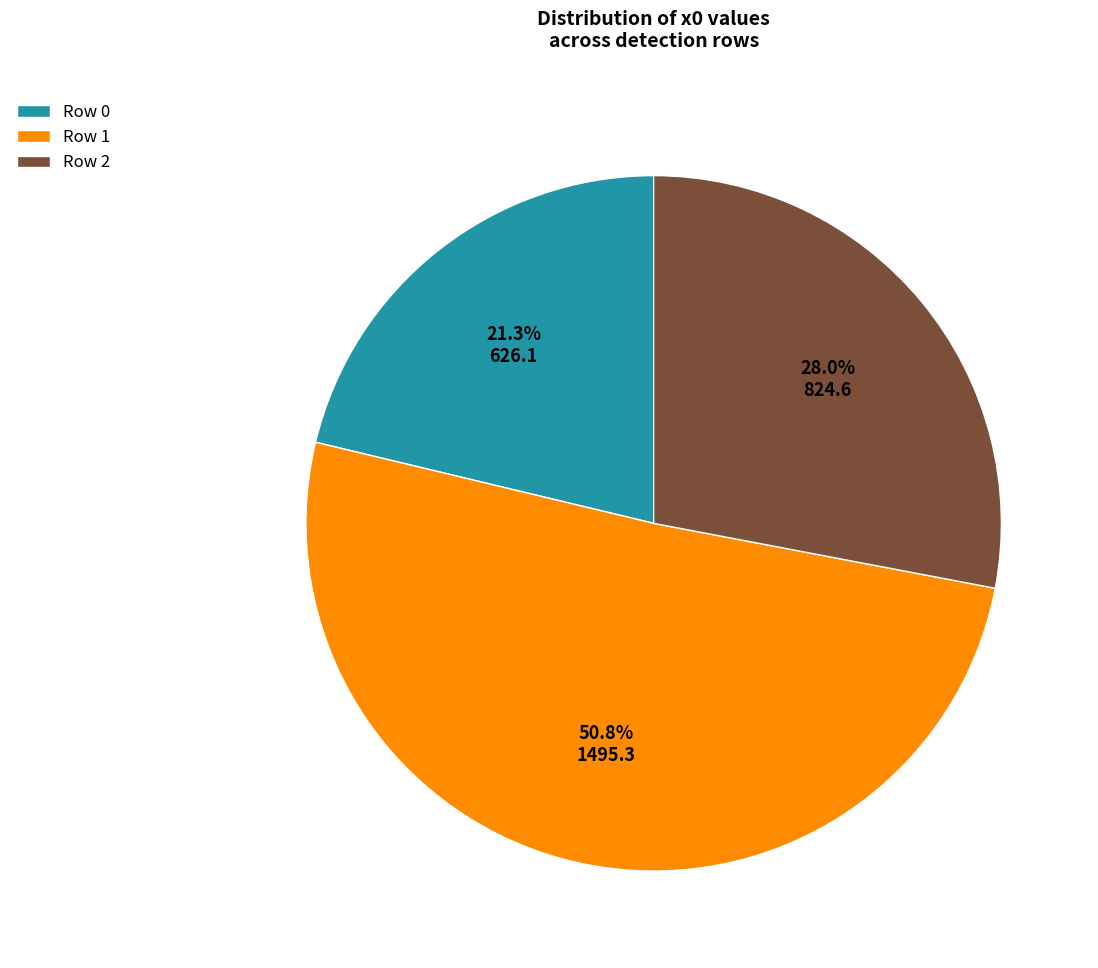

What percentage do Row 1 and Row 0 together represent?

72.0%